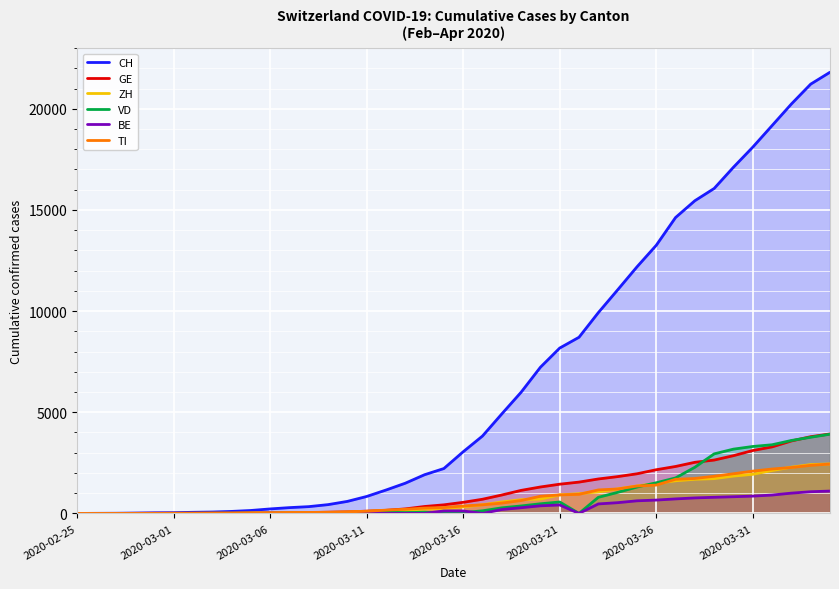

How many data points does each series have?

40